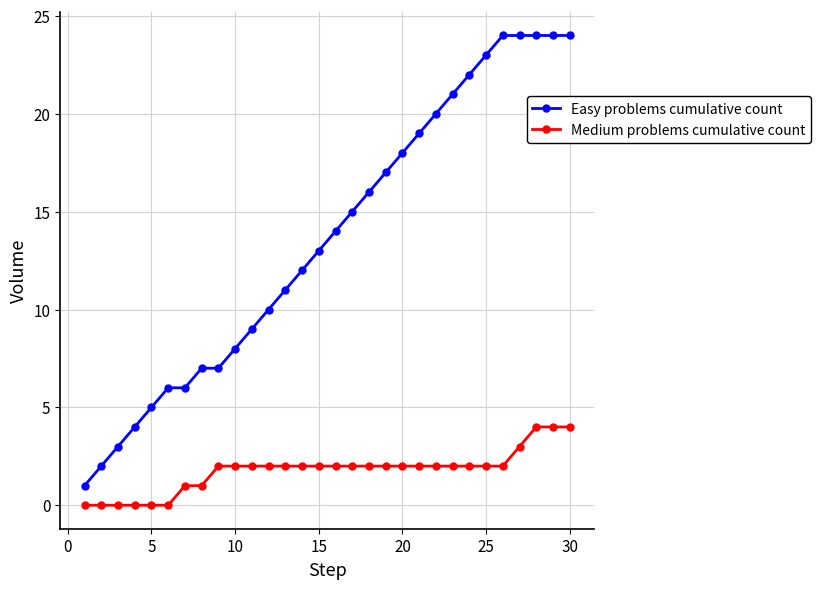

Which series has the largest total across all categories?

Easy problems cumulative count